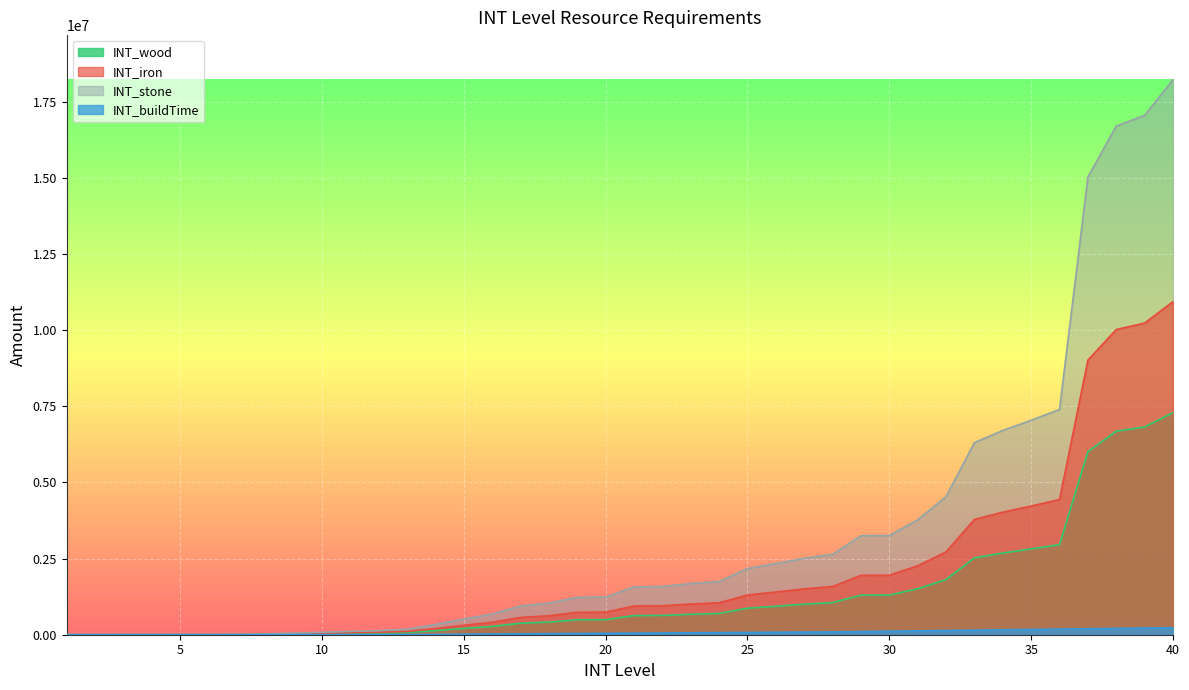

At 31, list the series in order from smallest to largest.

INT_buildTime, INT_wood, INT_iron, INT_stone